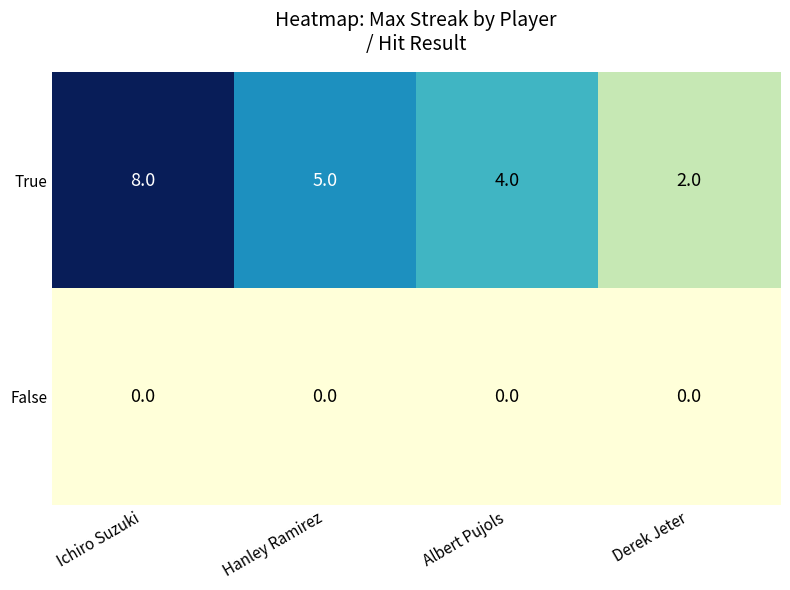

The value of True at Albert Pujols is 4. True or false?

True